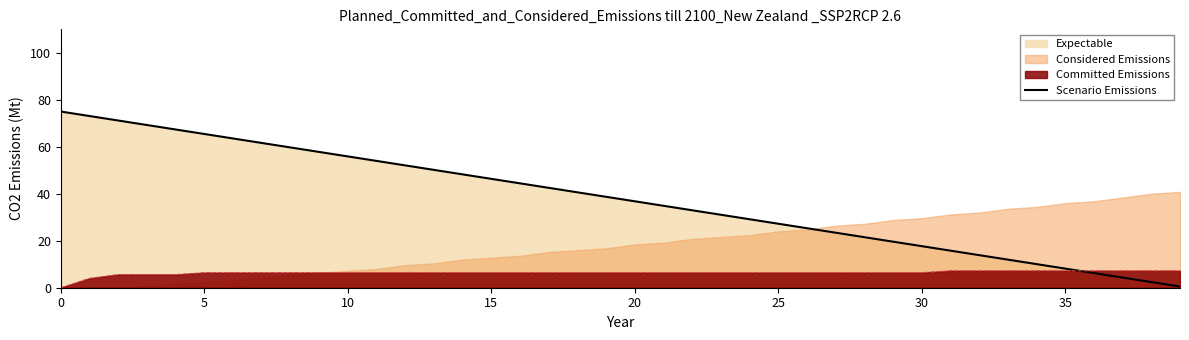

What is the label of the 16th point from the right?

24